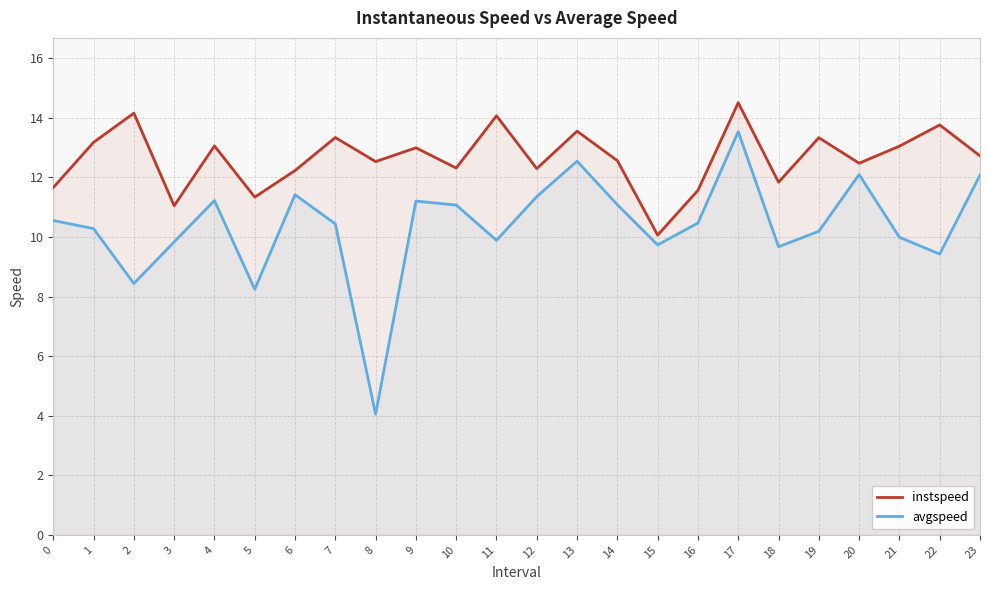

Rank the series at 7 from highest to lowest value.

instspeed, avgspeed